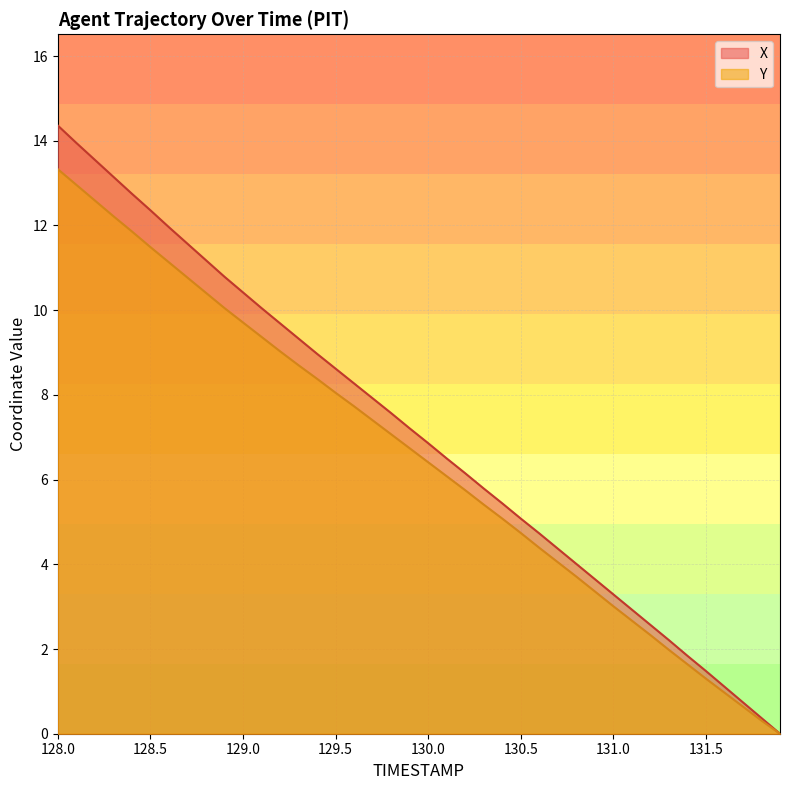

How many data points in Y are above 6?

22